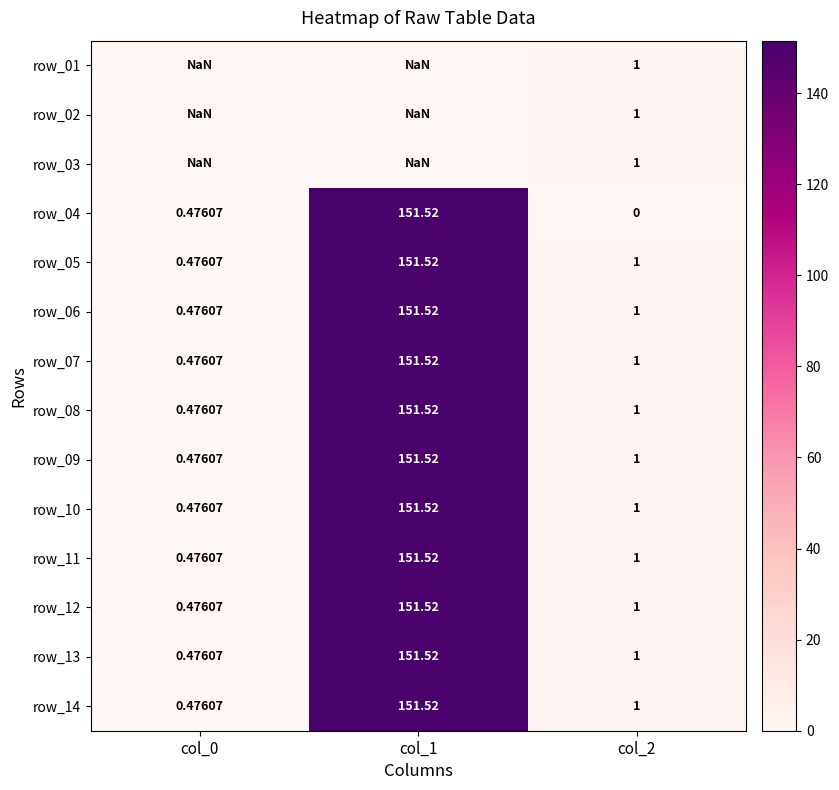

Is the value of row_08 at col_1 greater than the value of row_12 at col_2?

Yes